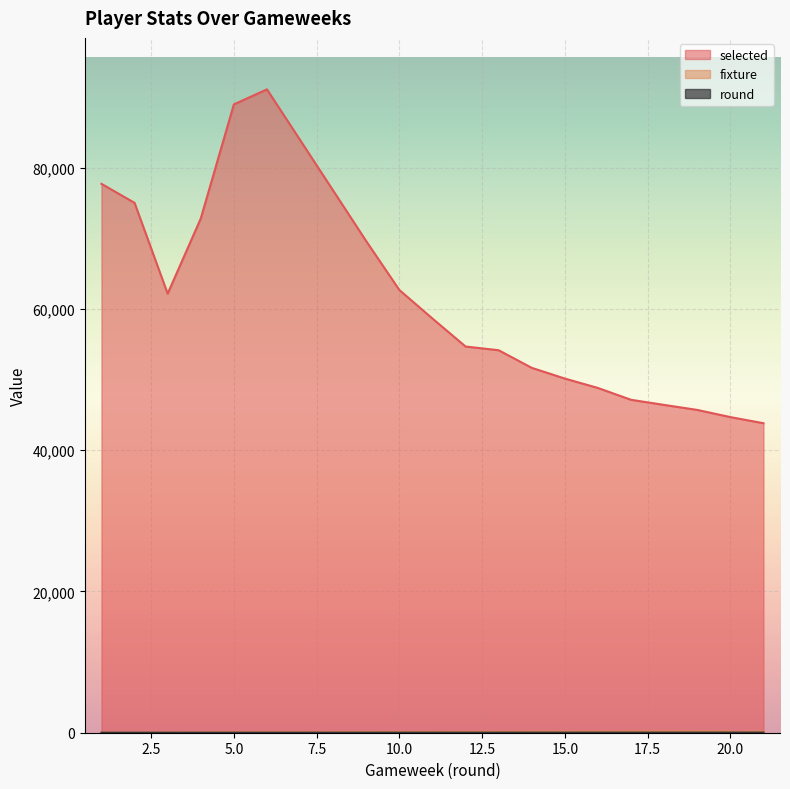

What is the difference between the highest and lowest values at 4?

72790